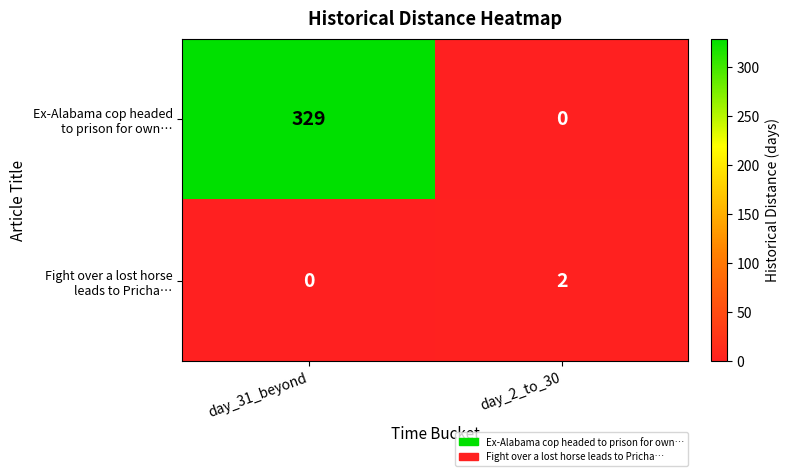

What is the total value across all series at day_31_beyond?

329